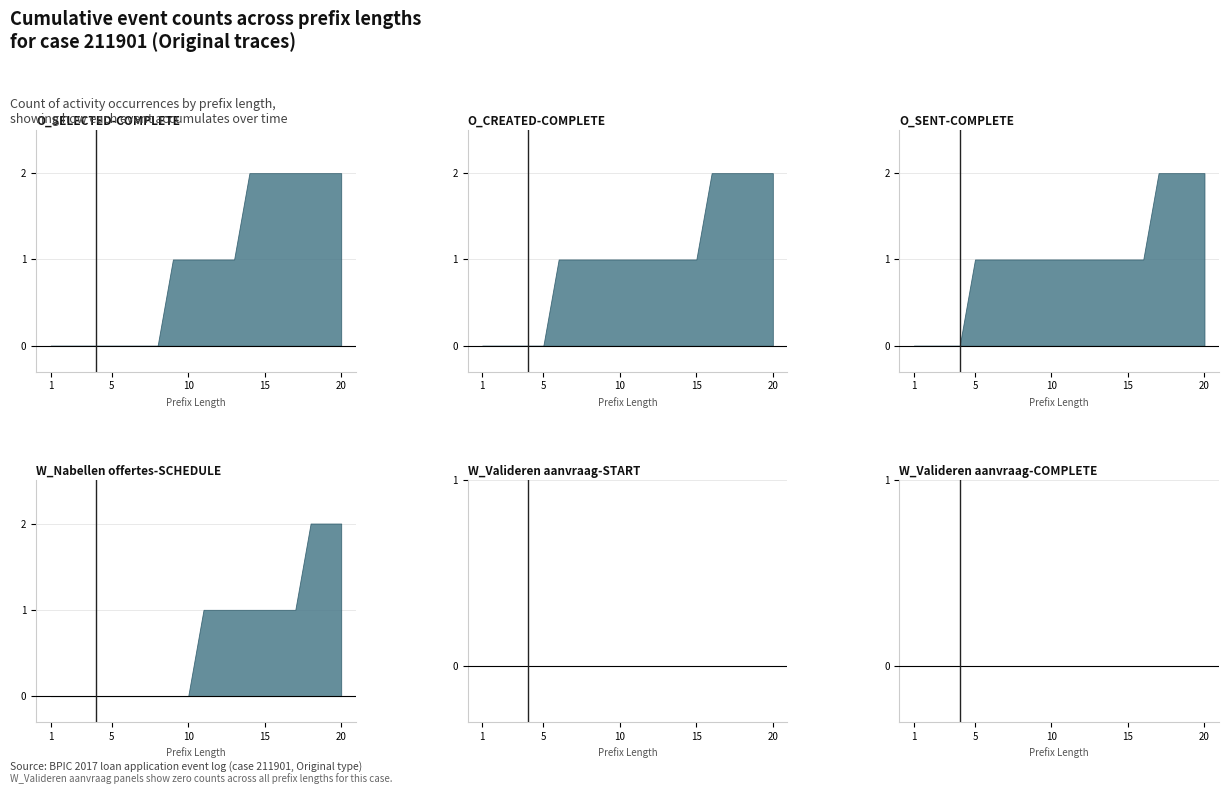

Where does the O_SELECTED-COMPLETE series first go above 1?

14